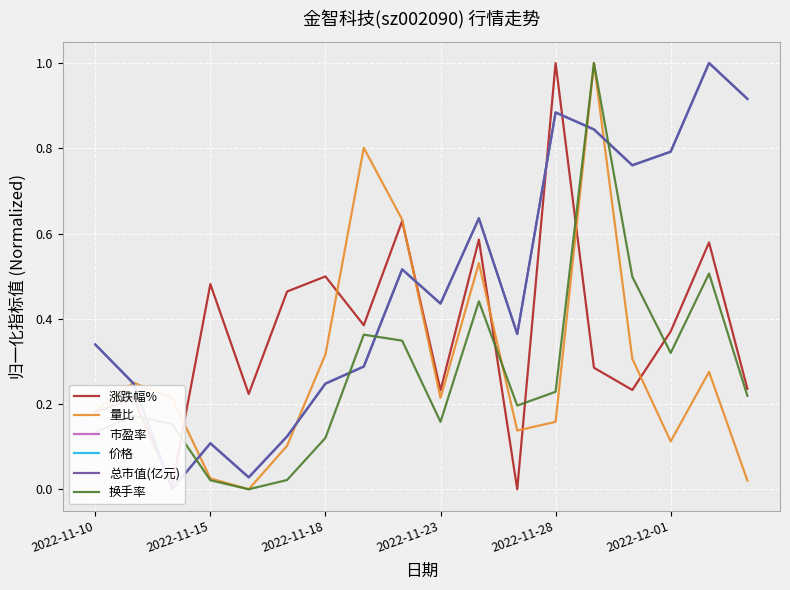

What is the maximum value for 涨跌幅%?

1.0